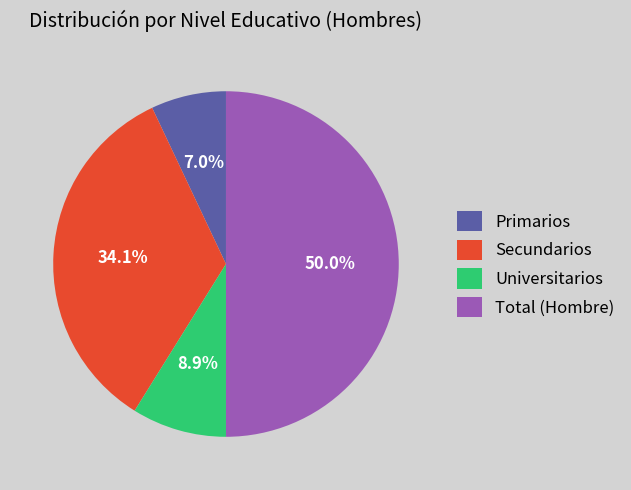

Is it true that Universitarios is 9% of the pie?

True